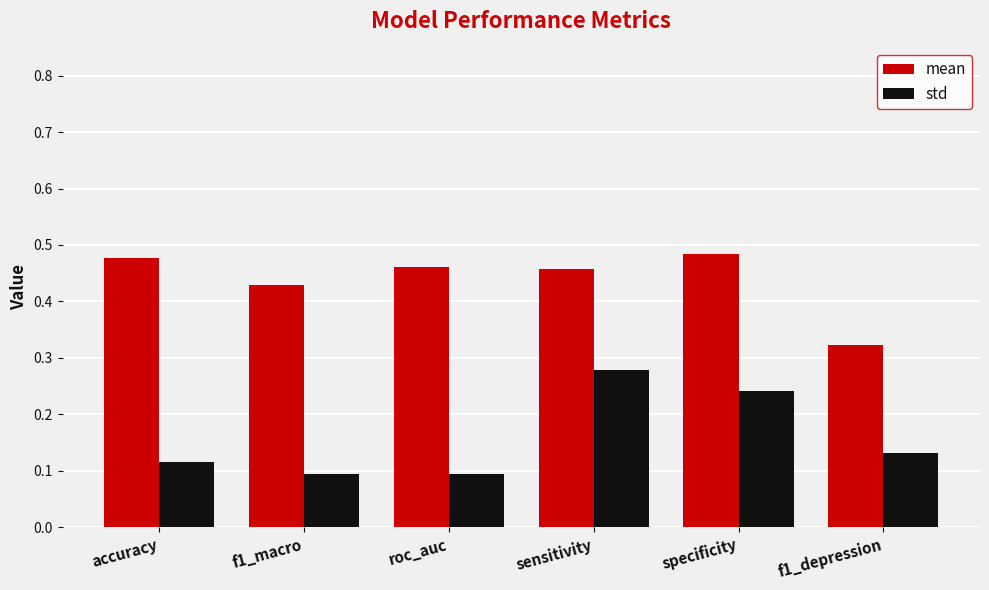

The value of std at sensitivity is 0.4. True or false?

False